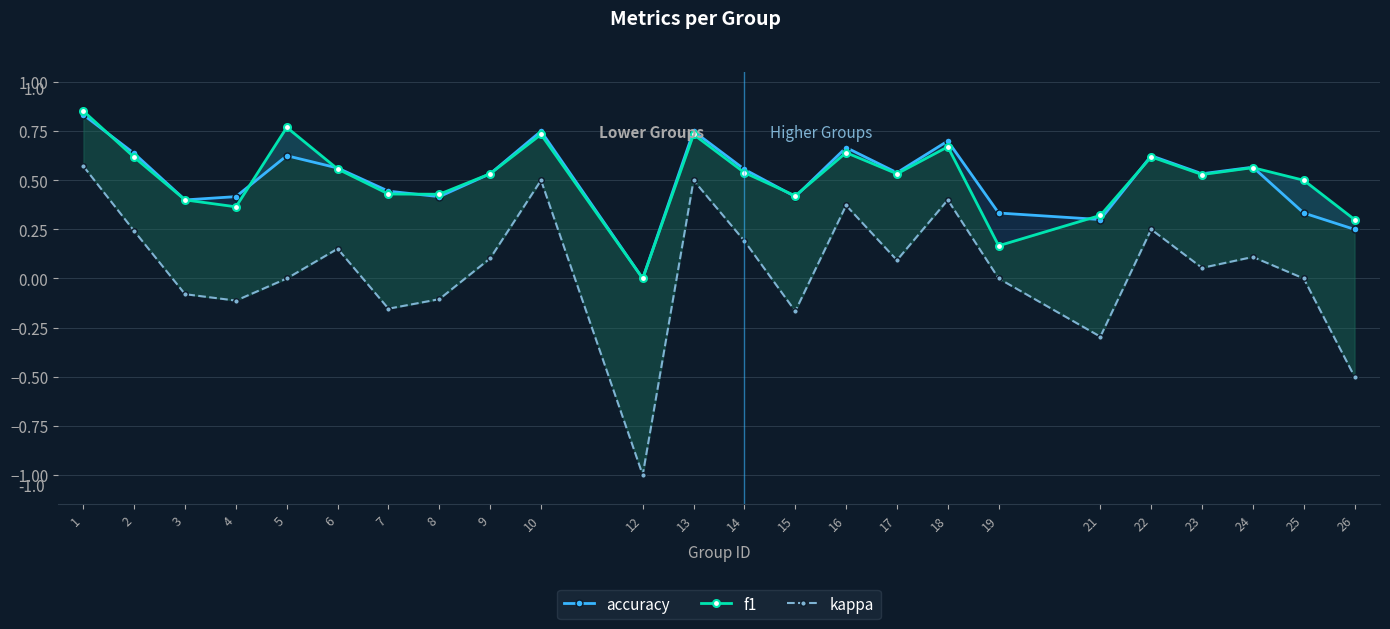

True or false: f1 has a value of 0.6 at 6.

True